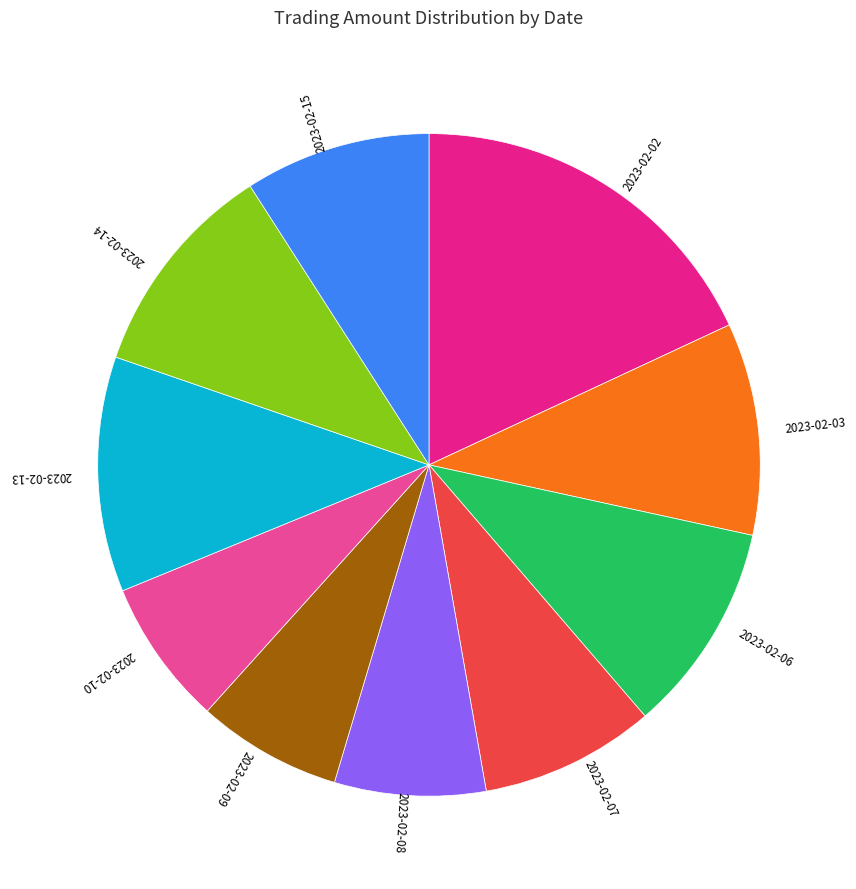

Approximately how many times larger is the value at 2023-02-02 compared to 2023-02-08?

2.4